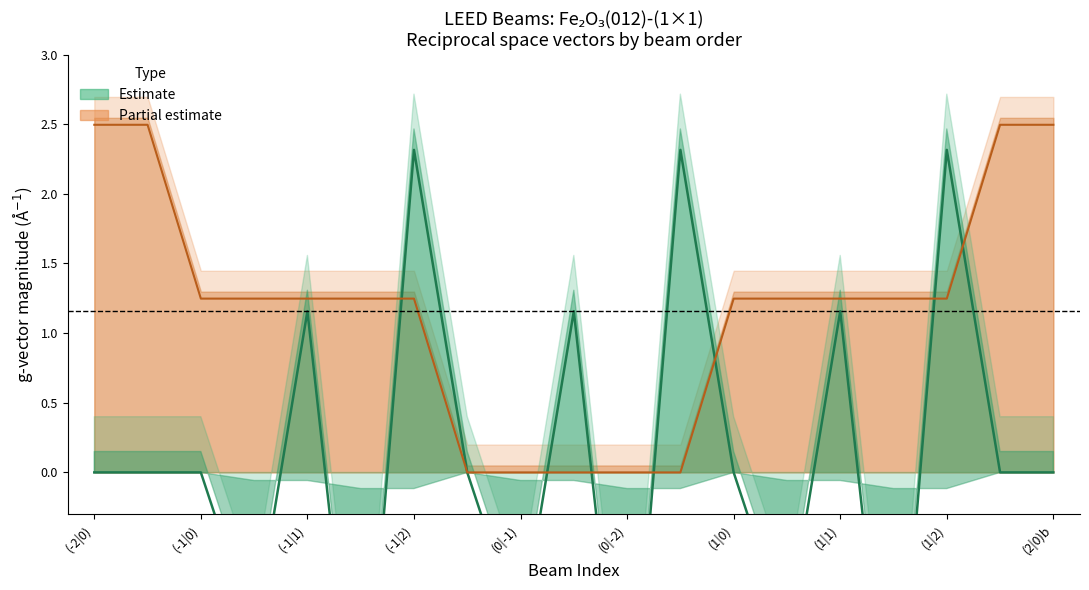

How many distinct data groups are displayed?

2